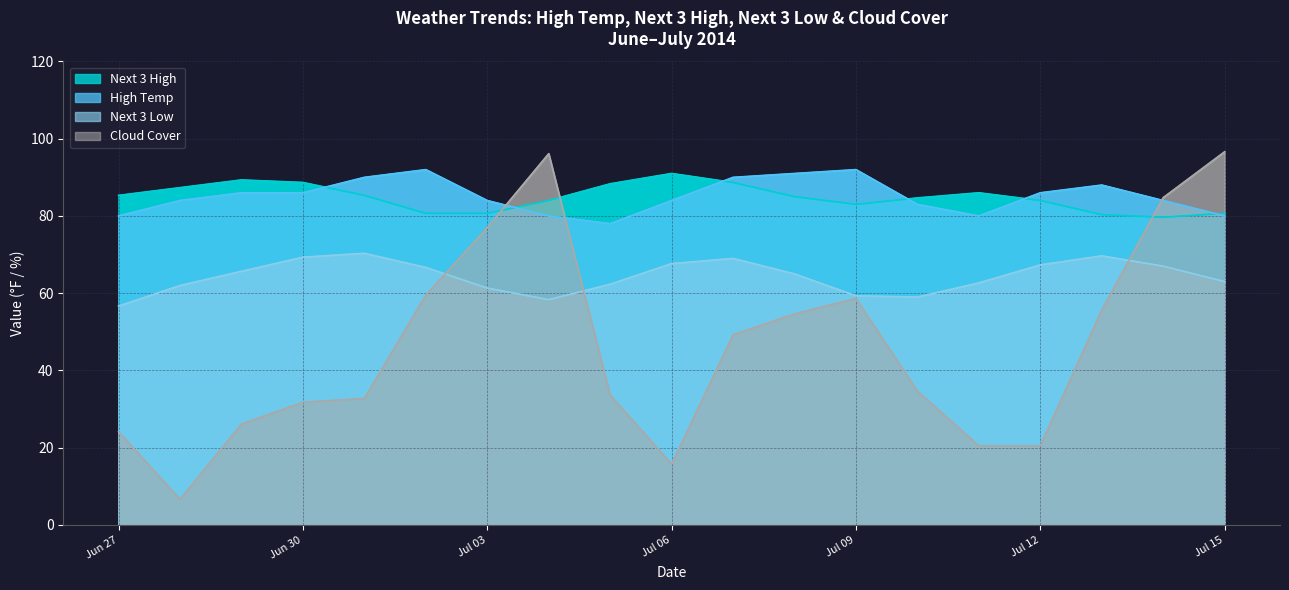

Reading left to right, what are all the values shown in this chart?

Next 3 High: 85.3	87.3	89.3	88.7	85.3	80.7	80.7	84.0	88.3	91.0	88.7	85.0	83.0	84.7	86.0	84.0	80.3	79.7	80.7
High Temp: 80.0	84.0	86.0	86.0	90.0	92.0	84.0	80.0	78.0	84.0	90.0	91.0	92.0	83.0	80.0	86.0	88.0	84.0	80.0
Next 3 Low: 56.7	62.0	65.7	69.3	70.3	66.7	61.3	58.3	62.3	67.7	69.0	65.0	59.3	59.0	62.7	67.3	69.7	67.0	63.0
Cloud Cover: 24.1	6.6	26.1	31.8	32.8	59.5	77.0	96.1	33.6	15.8	49.2	54.6	58.6	34.6	20.5	20.5	55.6	84.8	96.6